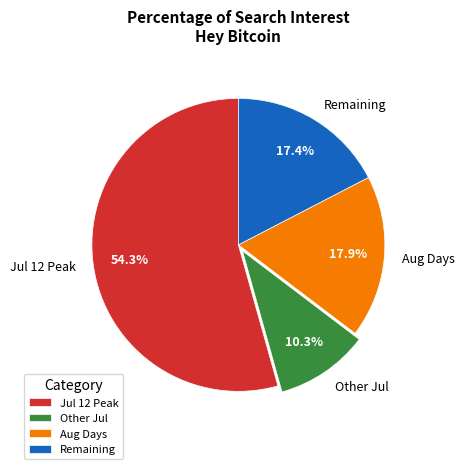

What is the smallest slice in the pie chart?

Other Jul